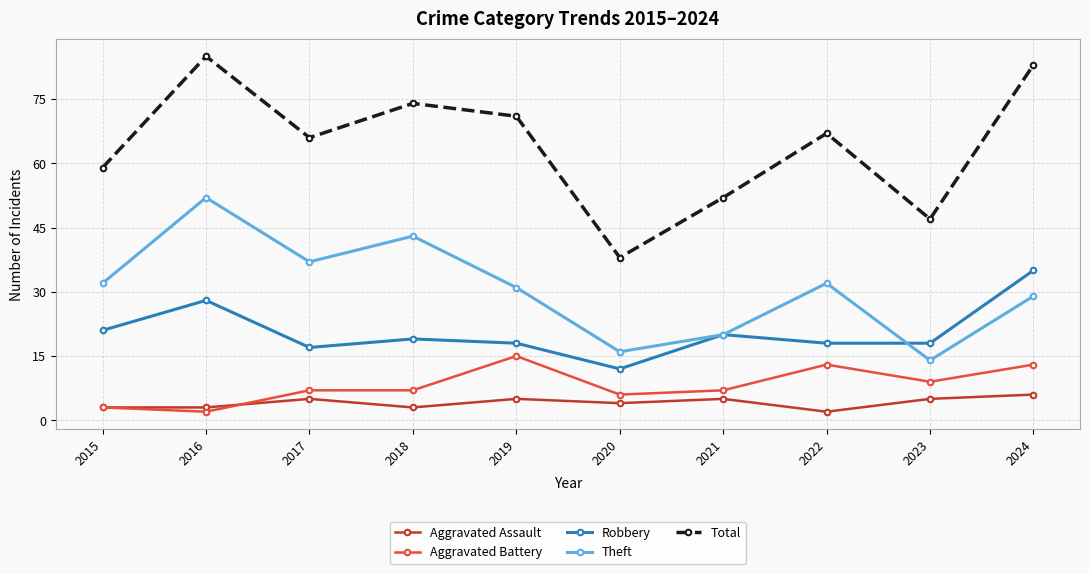

Reading left to right, extract all data points from this chart.

Aggravated Assault: 2015=3	2016=3	2017=5	2018=3	2019=5	2020=4	2021=5	2022=2	2023=5	2024=6
Aggravated Battery: 2015=3	2016=2	2017=7	2018=7	2019=15	2020=6	2021=7	2022=13	2023=9	2024=13
Robbery: 2015=21	2016=28	2017=17	2018=19	2019=18	2020=12	2021=20	2022=18	2023=18	2024=35
Theft: 2015=32	2016=52	2017=37	2018=43	2019=31	2020=16	2021=20	2022=32	2023=14	2024=29
Total: 2015=59	2016=85	2017=66	2018=74	2019=71	2020=38	2021=52	2022=67	2023=47	2024=83